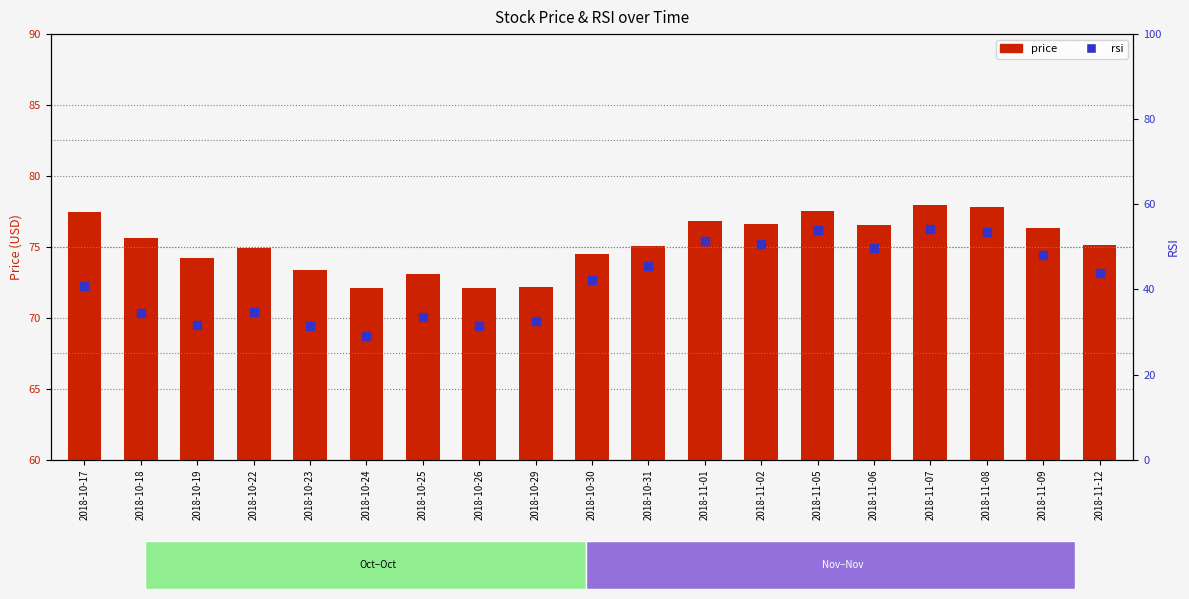

What are all the series names shown in the legend?

price, rsi